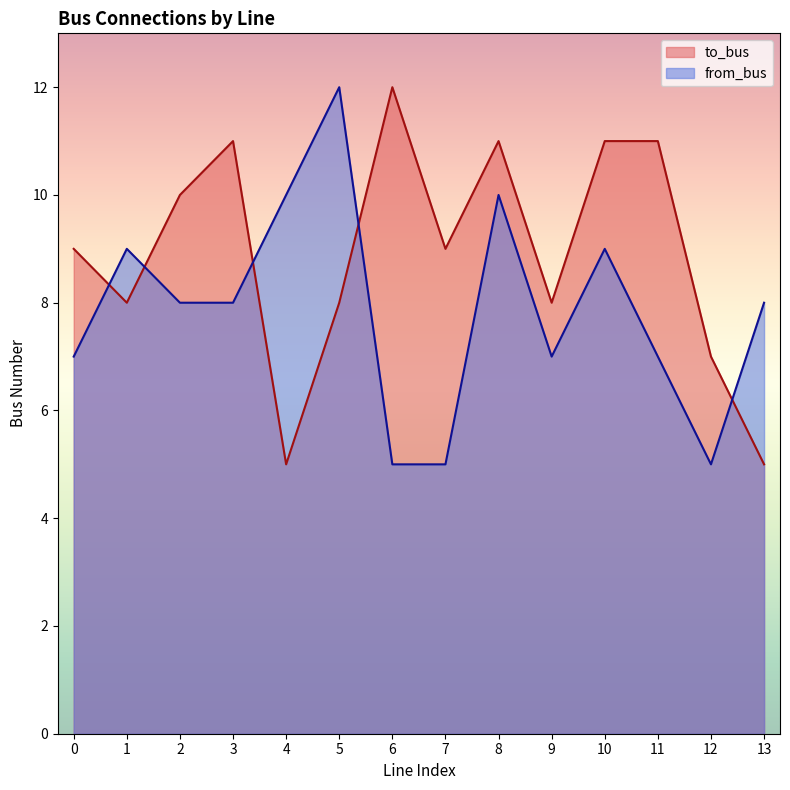

The value of from_bus at 3 is 3. True or false?

False